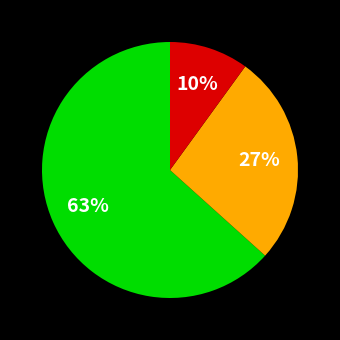

Does any single category account for the majority?

Yes